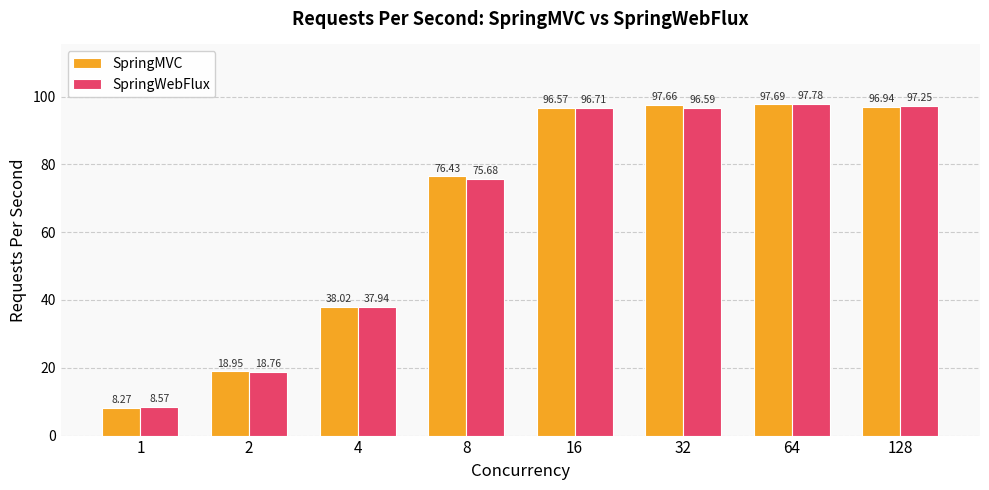

What is the value of the SpringWebFlux bar at the 7th from the left?

97.8